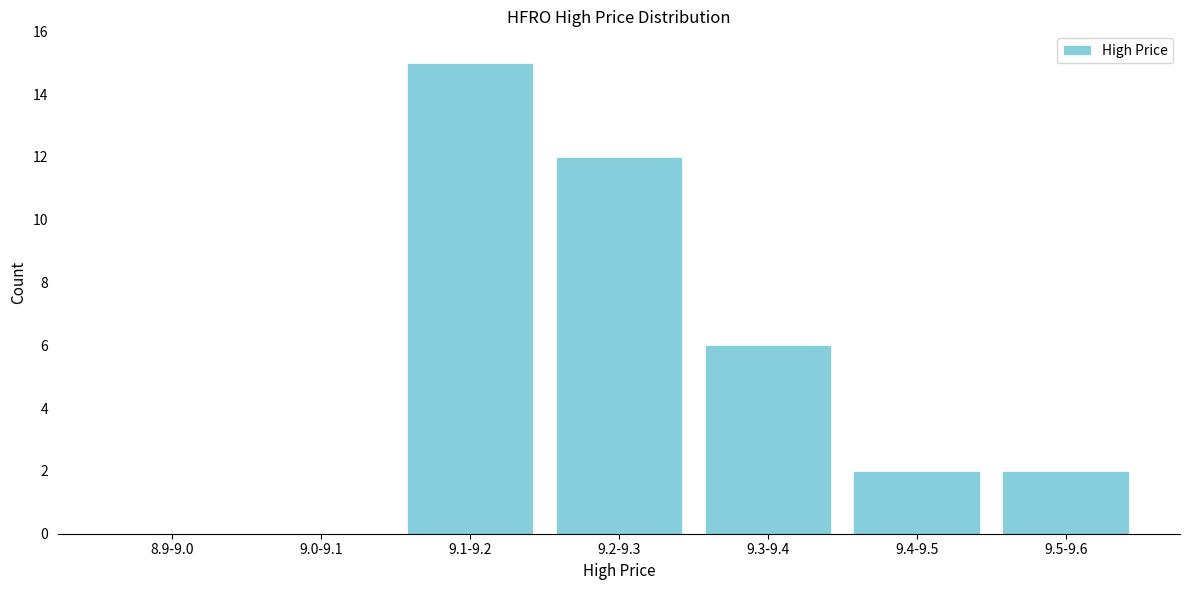

Reading left to right, extract all data points from this chart.

8.9-9.0=0	9.0-9.1=0	9.1-9.2=15	9.2-9.3=12	9.3-9.4=6	9.4-9.5=2	9.5-9.6=2